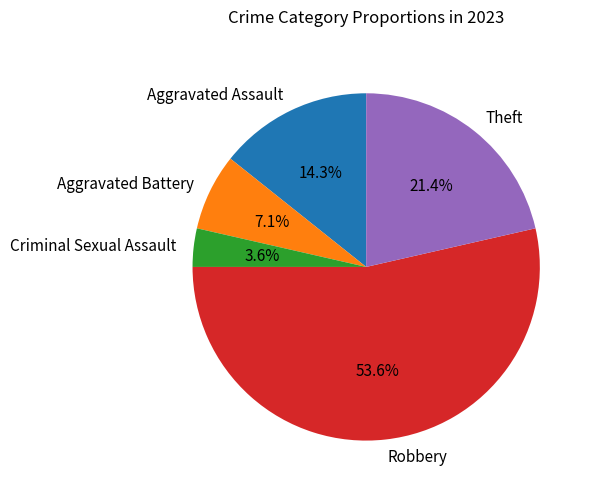

Rank the categories by value from highest to lowest.

Robbery, Theft, Aggravated Assault, Aggravated Battery, Criminal Sexual Assault